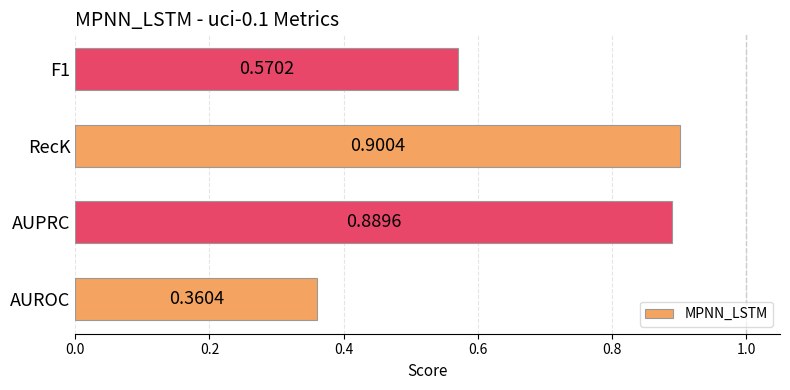

Are the bars horizontal?

Yes